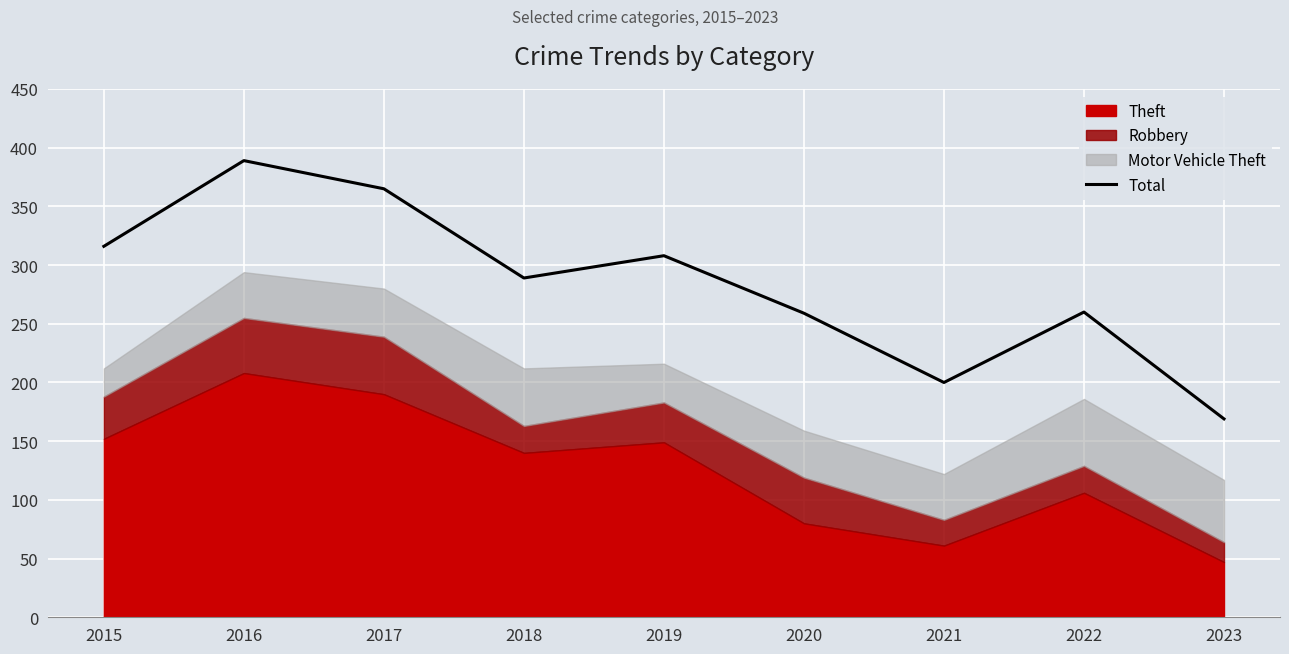

The chart shows a value of 61 at 2021. True or false?

False